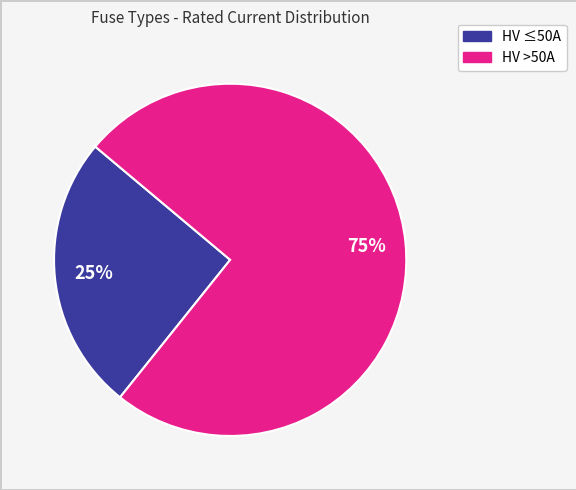

Does any single category account for the majority?

Yes